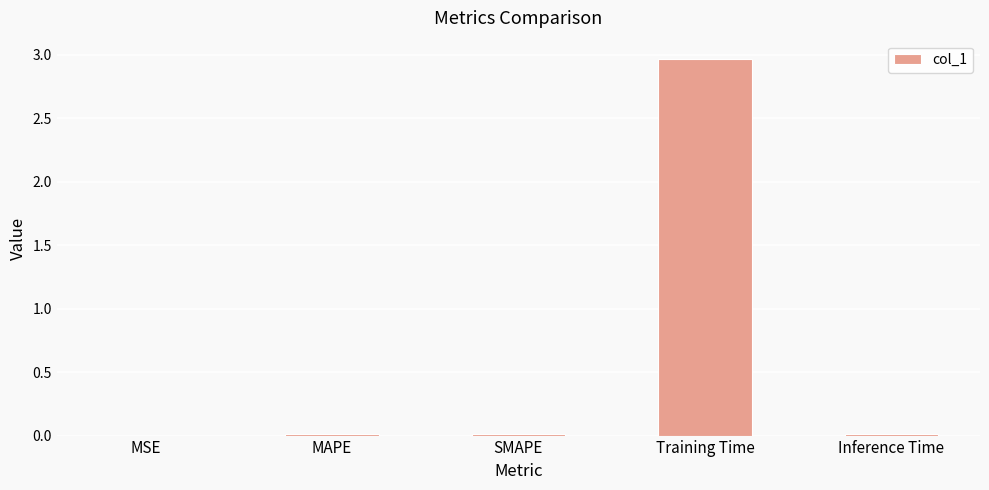

Which label corresponds to the largest value in the chart?

Training Time